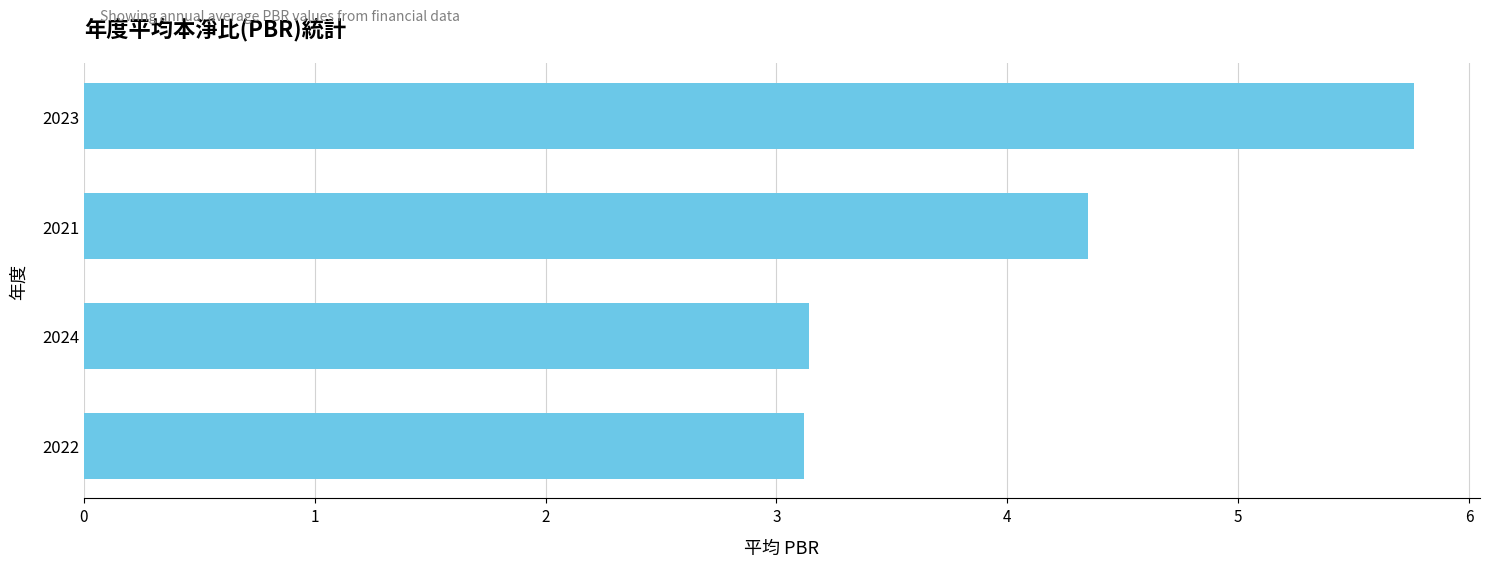

How many bars are there in total?

4